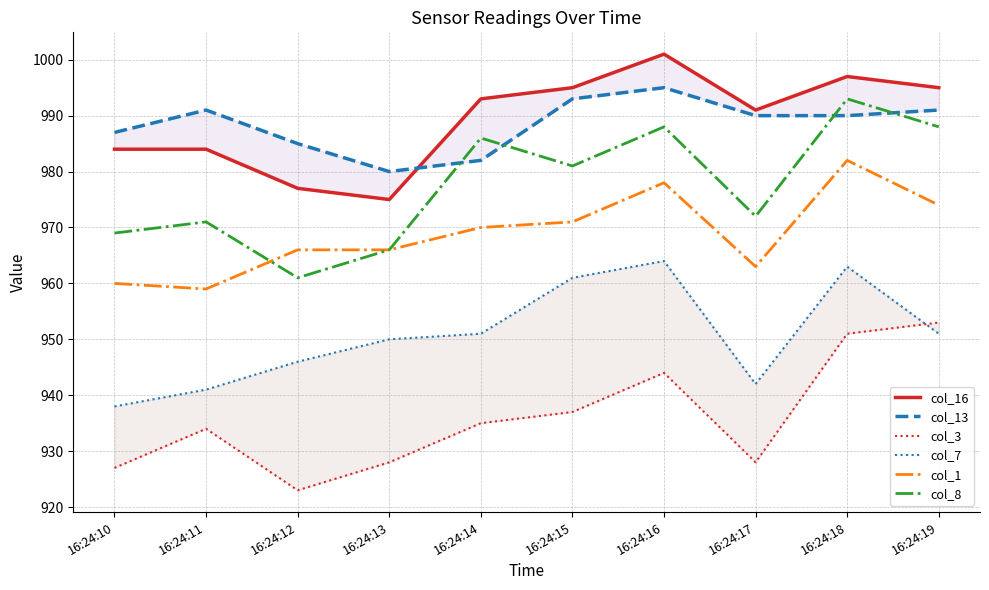

Where is the first local minimum for col_1?

16:24:11